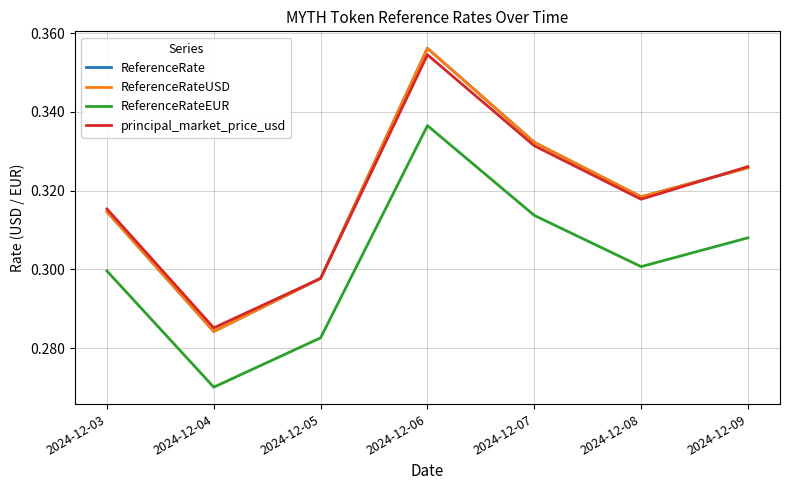

The ReferenceRate series shows 0.5 at 2024-12-04. True or false?

False